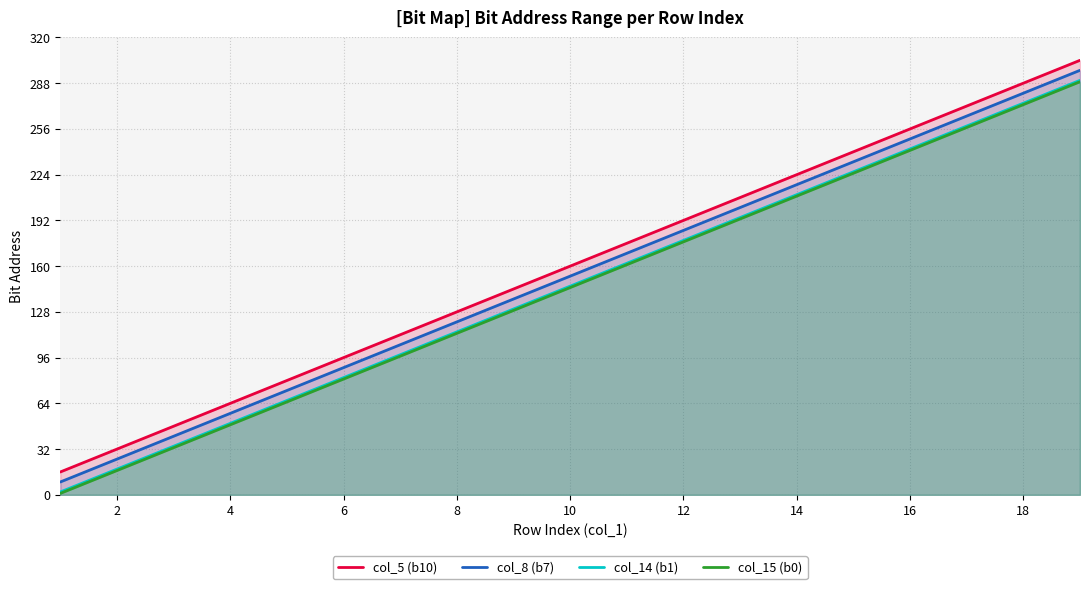

How many values in the col_5 (b10) series are below 160?

9